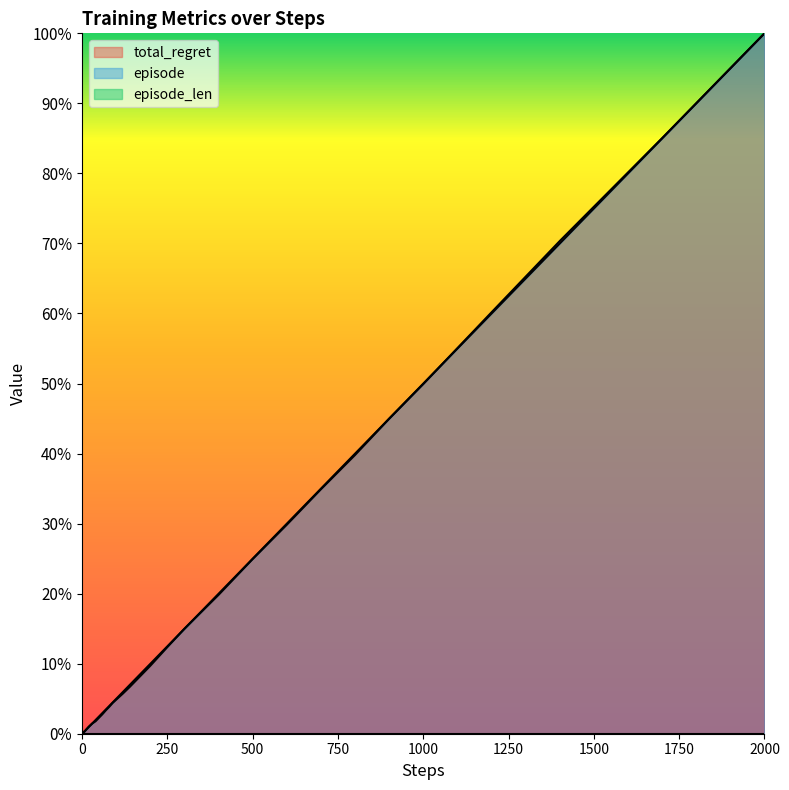

What is the difference between the maximum and minimum values in the total_regret series?

100.0